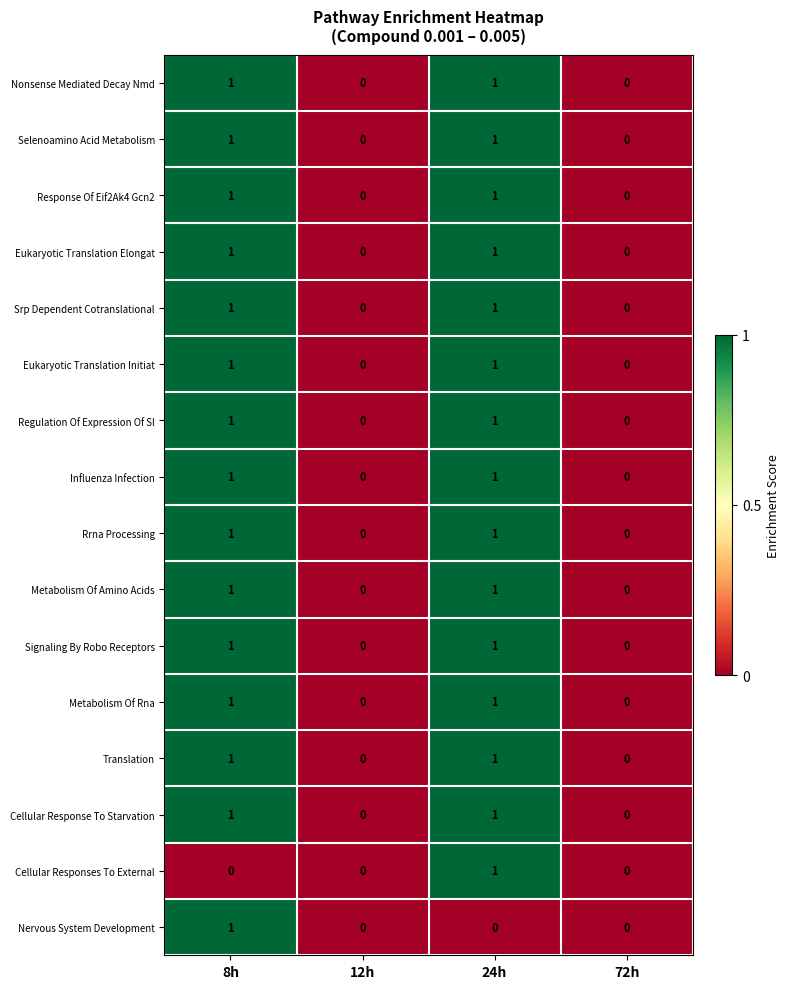

True or false: Influenza Infection has a value of 1 at 24h.

True